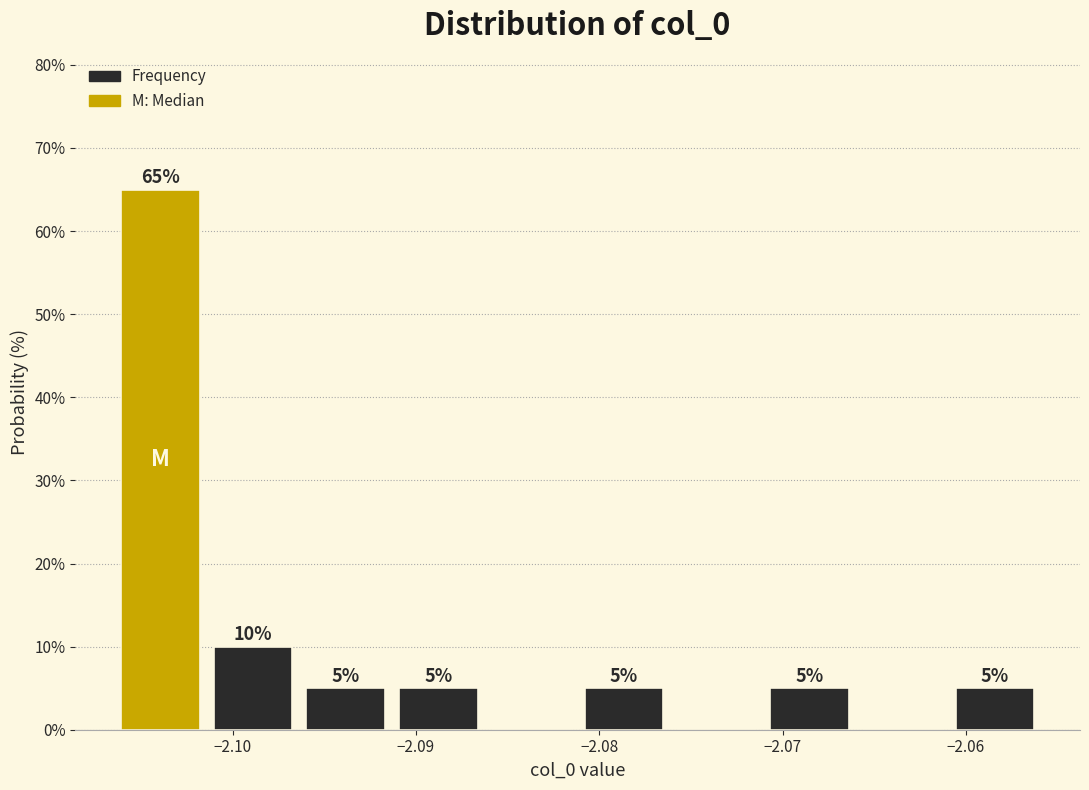

Which range on the x-axis has the tallest bar?

-2.106 to -2.101